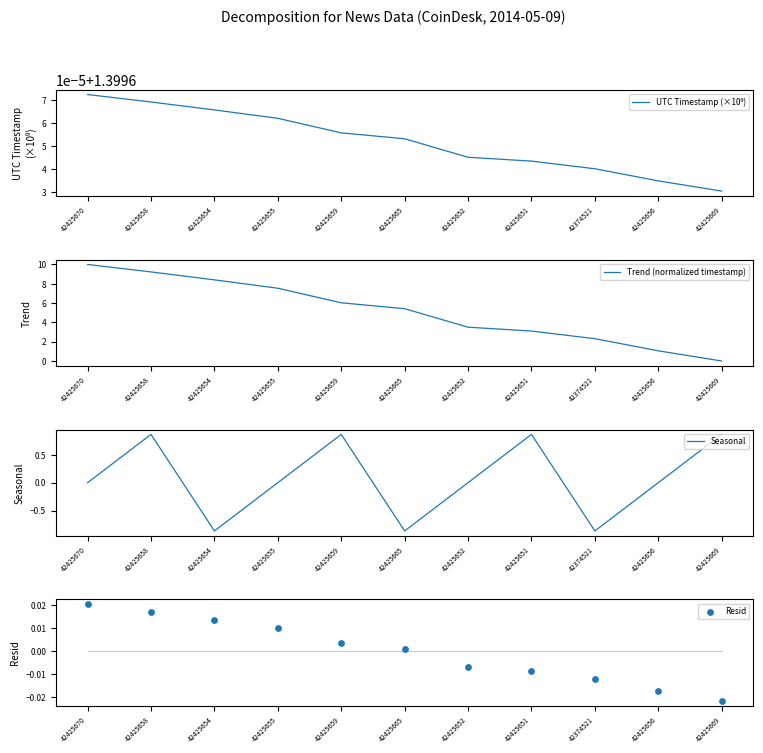

Which series has the widest spread of Y values?

Trend (normalized timestamp)